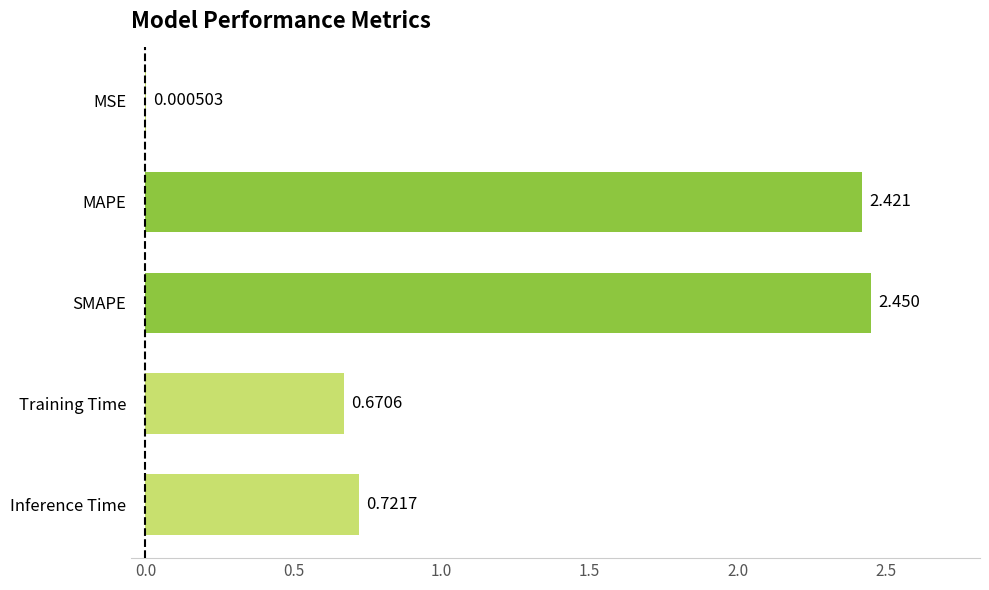

Which has a higher value, SMAPE or Training Time?

SMAPE